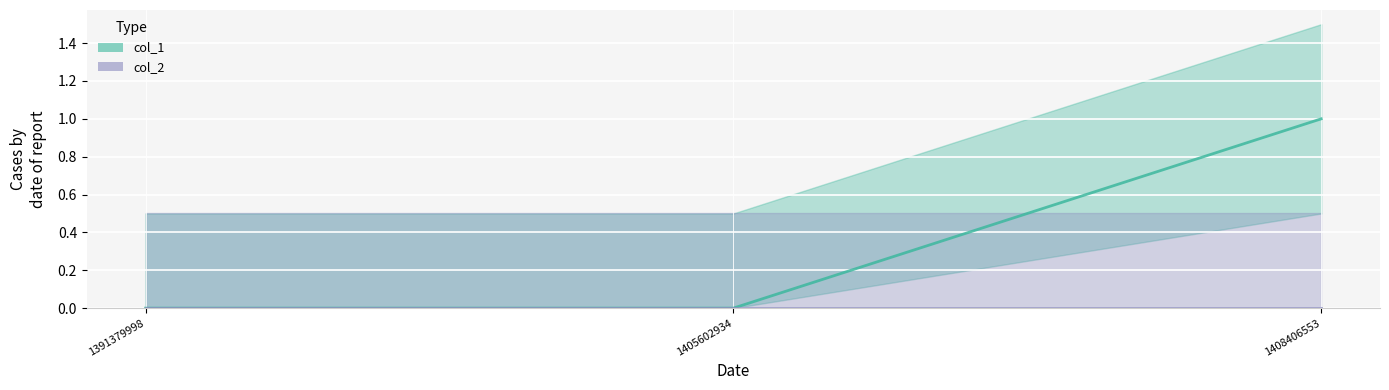

How many values are above zero?

1